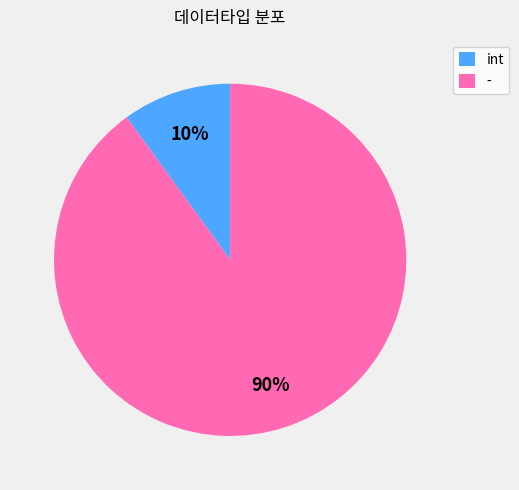

To the nearest percent, what portion does int represent?

10%